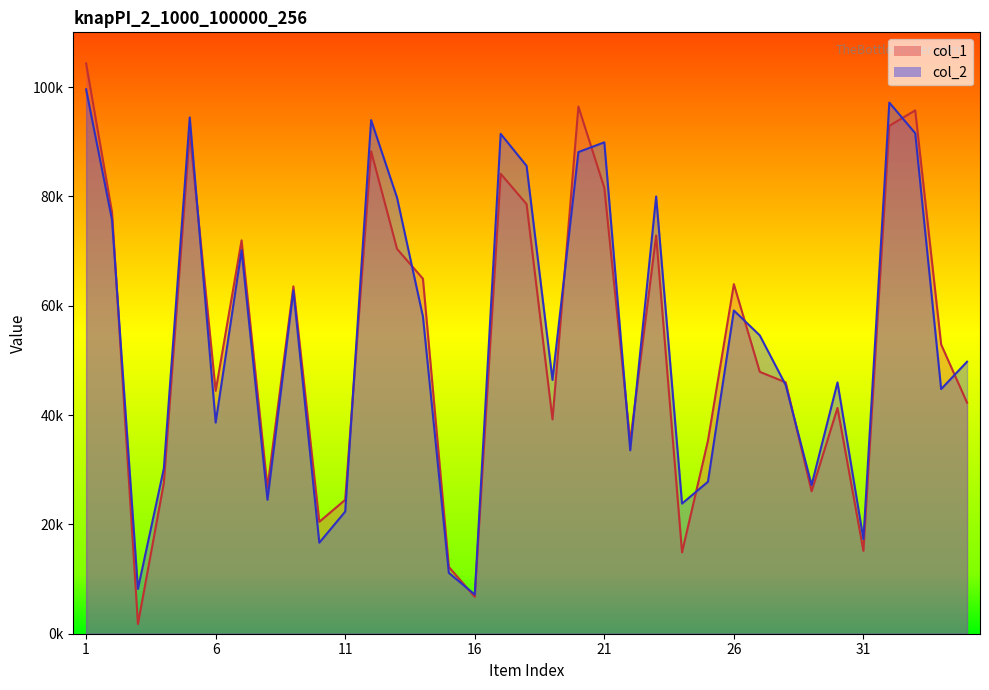

How many interior local valleys does the col_2 series have?

11